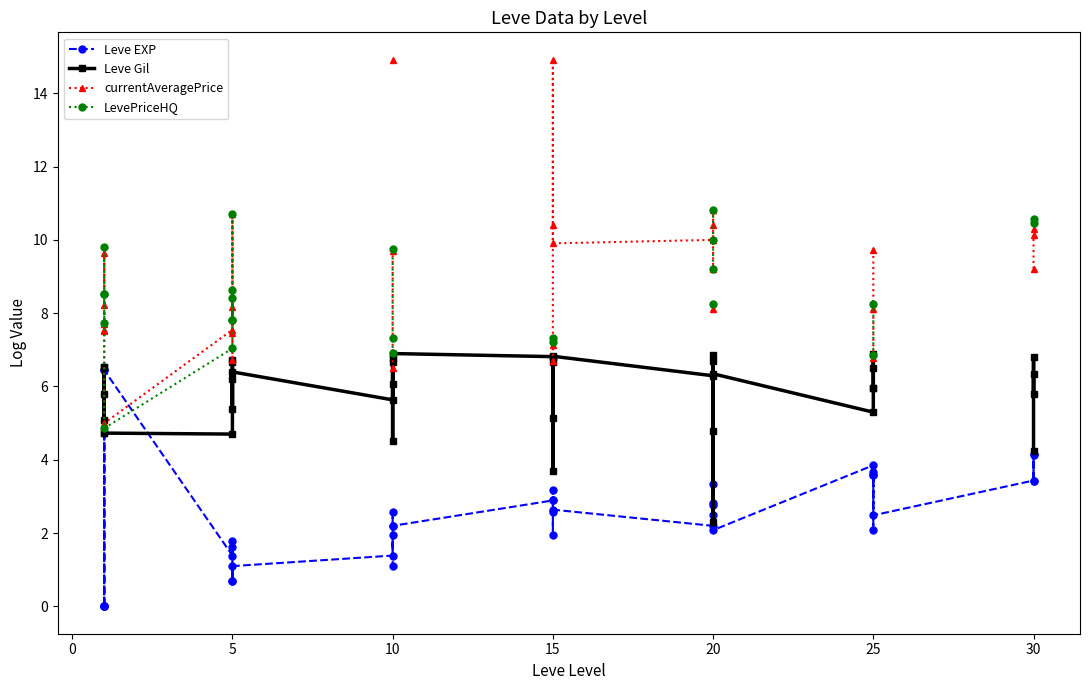

Is this an area chart (filled region under the line)?

No